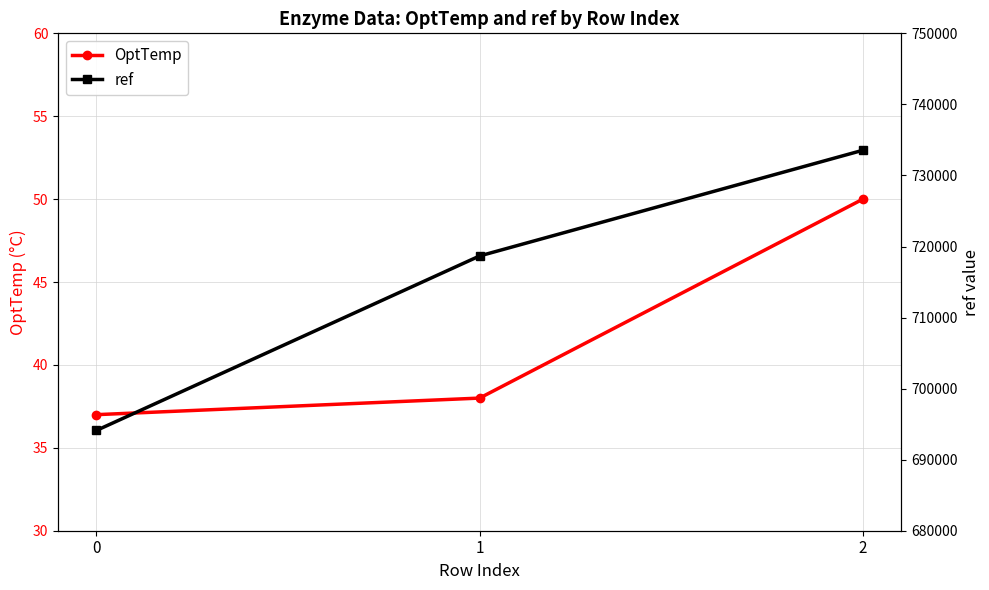

How many data points in OptTemp are above 38?

1